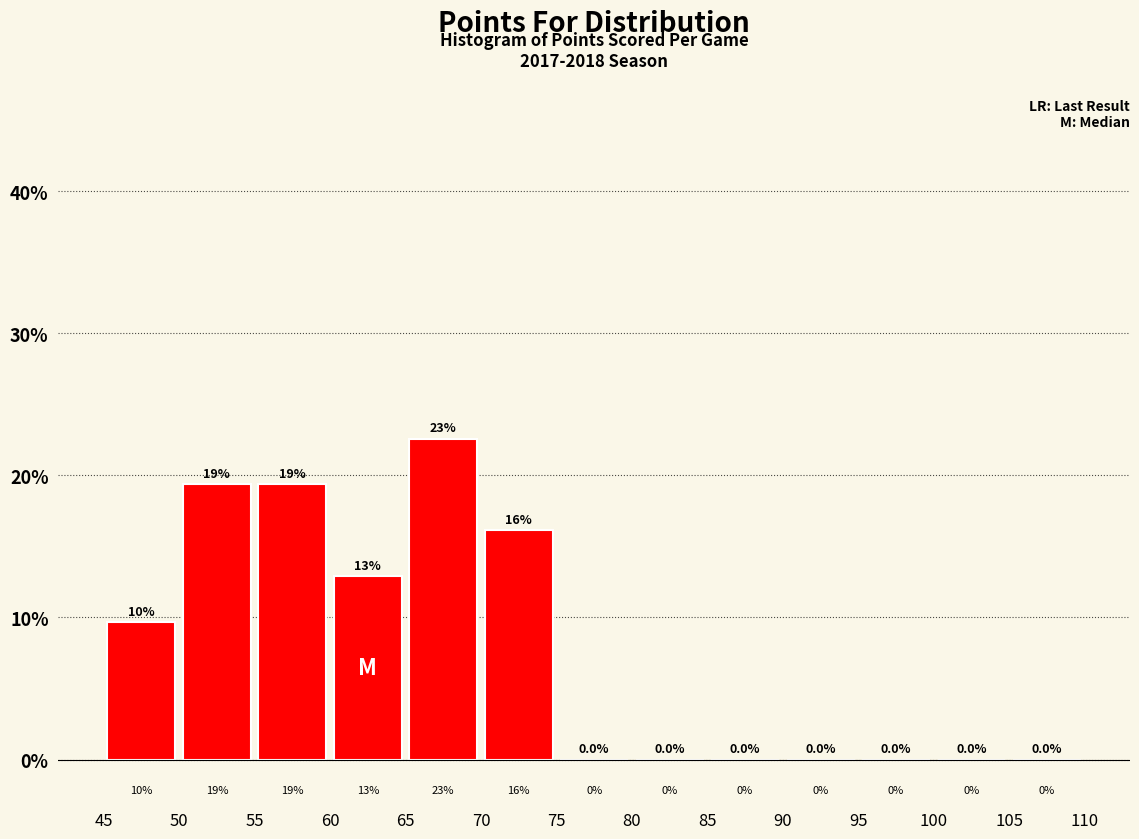

Which range on the x-axis has the tallest bar?

65 to 70